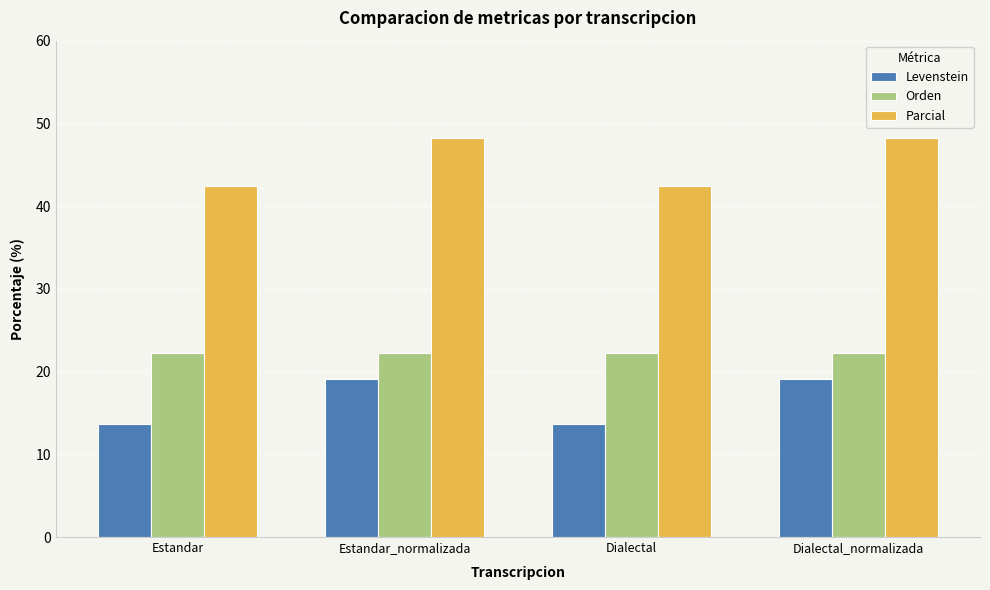

True or false: Parcial has a value of 18.8 at Estandar_normalizada.

False